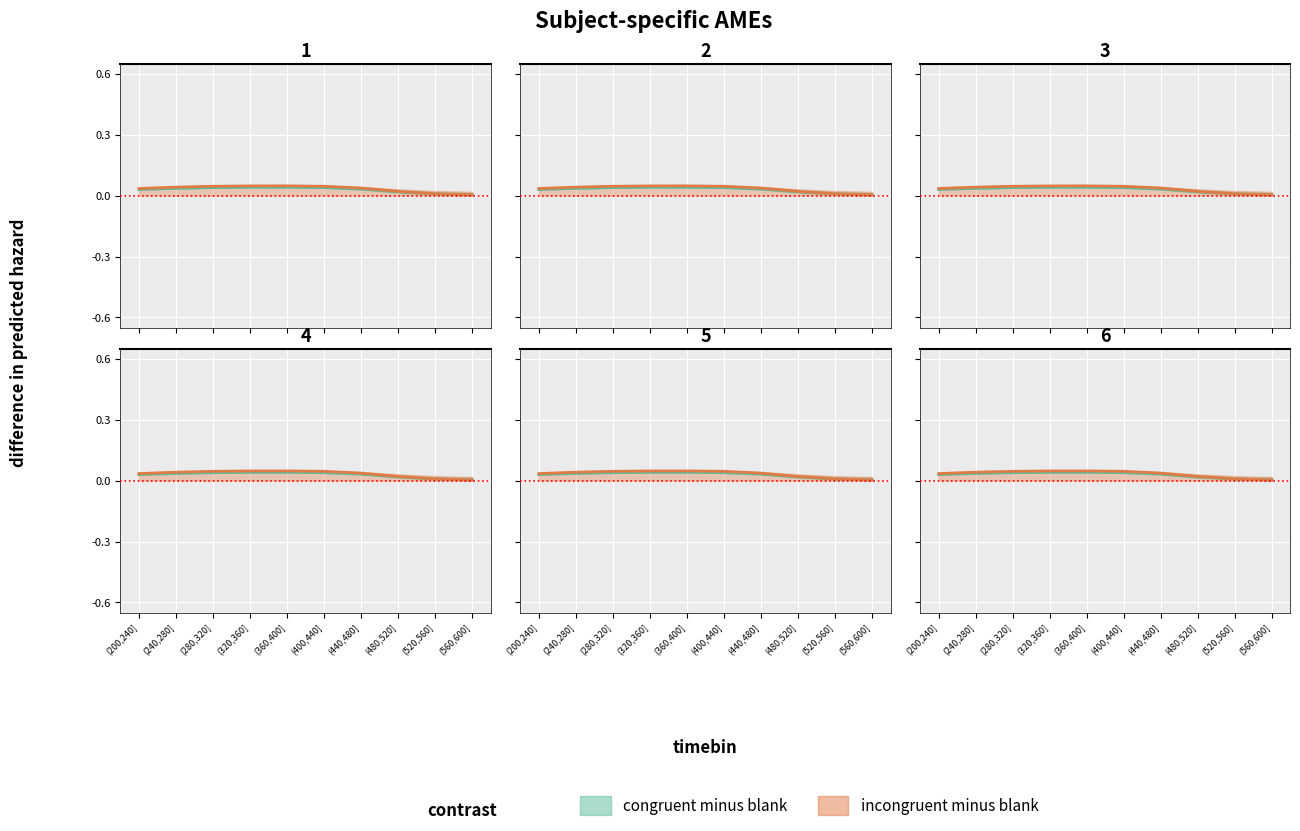

Which category has the highest value in the congruent minus blank series?

(360,400]